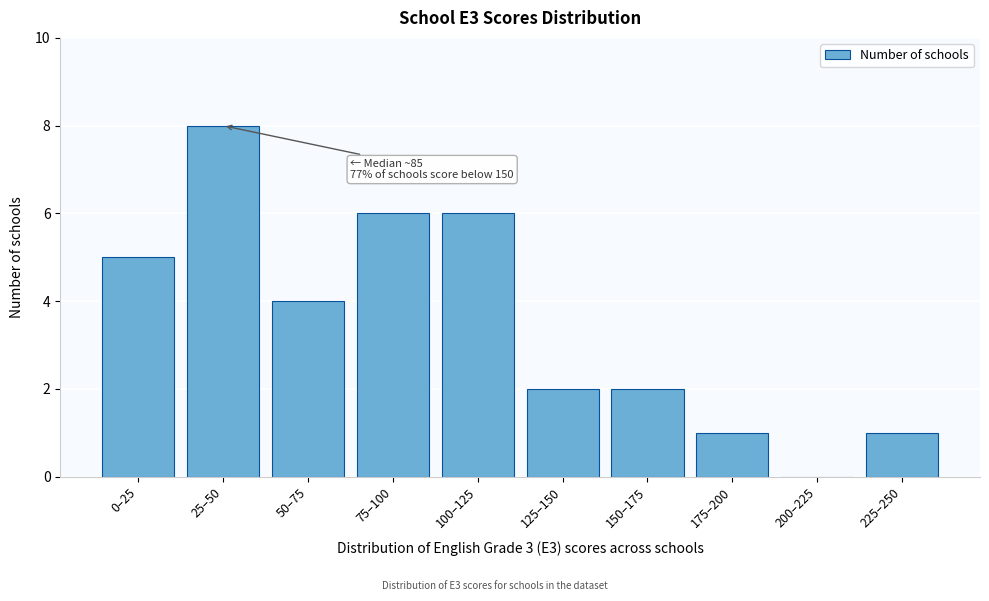

Reading left to right, what are all the values shown in this chart?

0–25=5	25–50=8	50–75=4	75–100=6	100–125=6	125–150=2	150–175=2	175–200=1	200–225=0	225–250=1